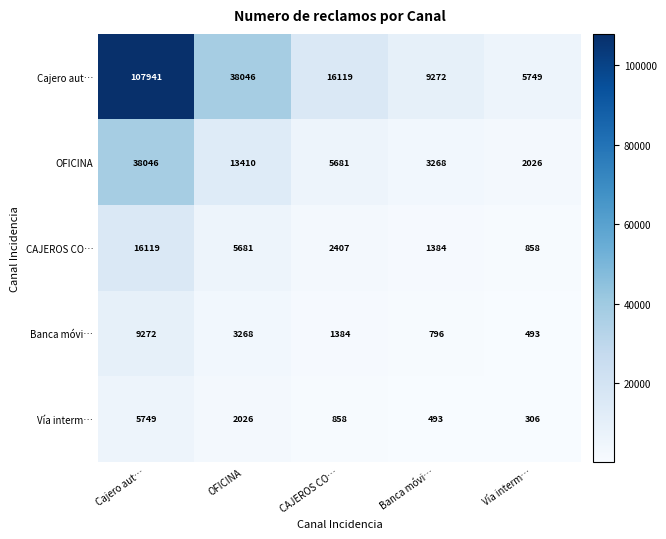

Read the Banca móvi… value at Banca móvi…, to the nearest 50.

800